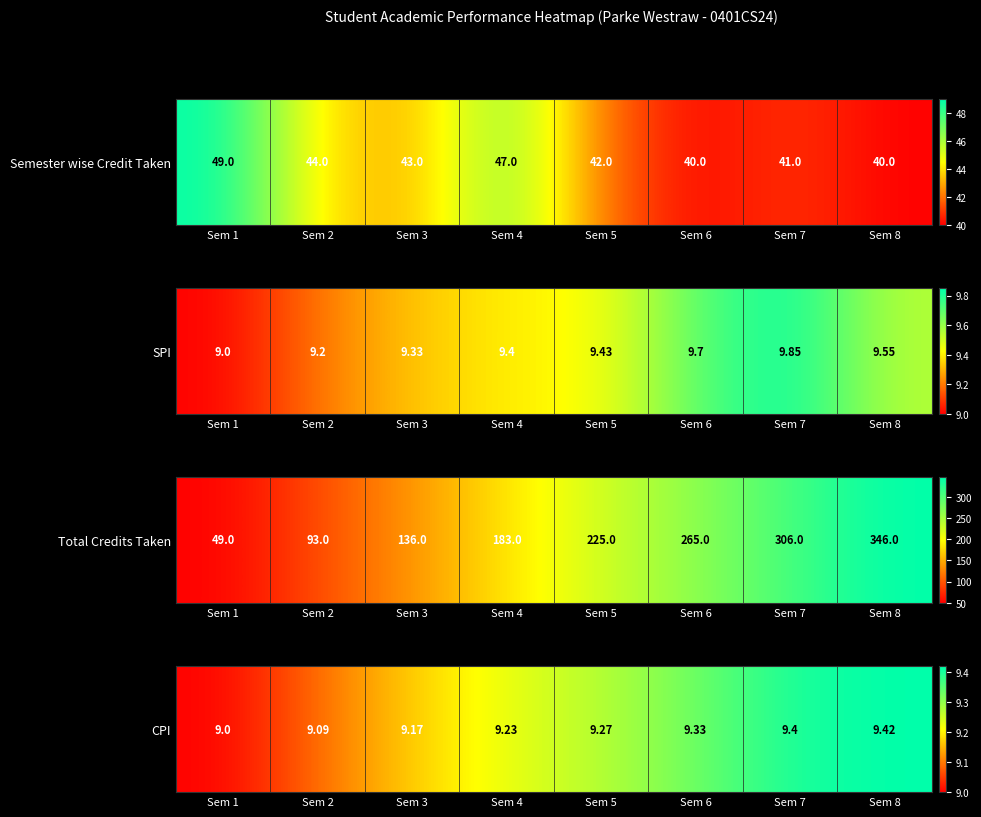

What is the difference between the second highest and second lowest values?

0.3